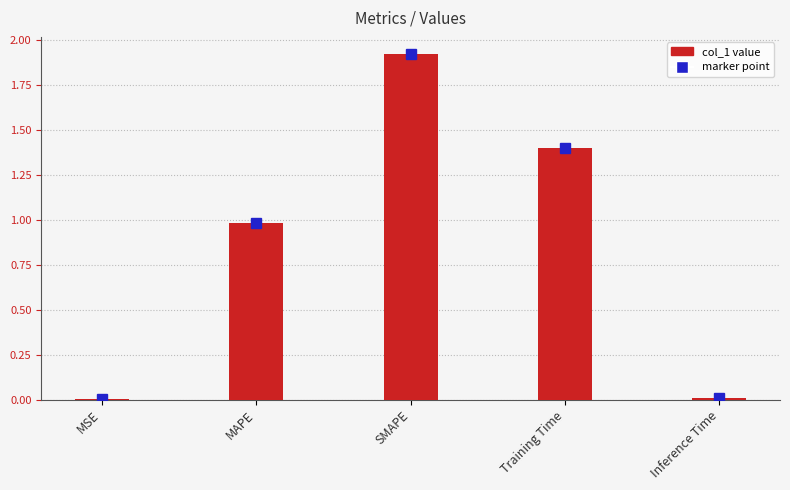

What is the change in value from MSE to Training Time?

+1.4